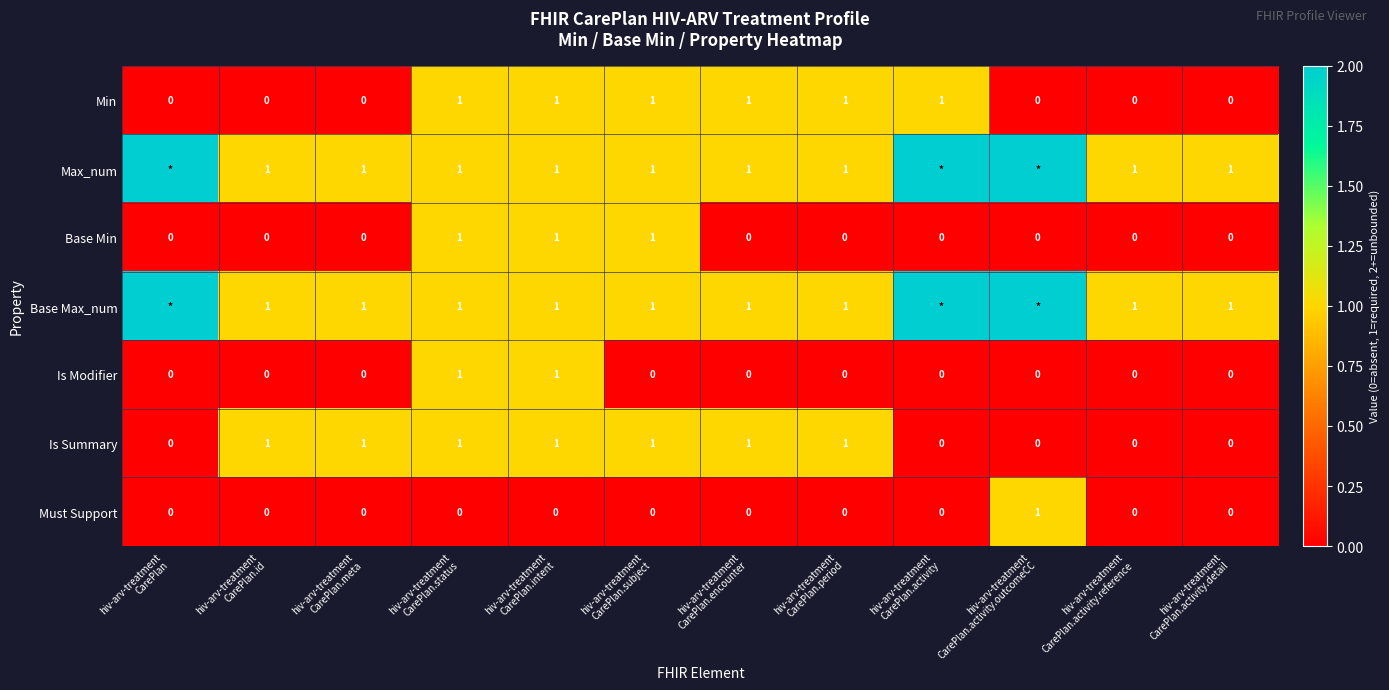

Which has a higher value, hiv-arv-treatment
CarePlan.activity.detail or hiv-arv-treatment
CarePlan.meta?

hiv-arv-treatment
CarePlan.activity.detail